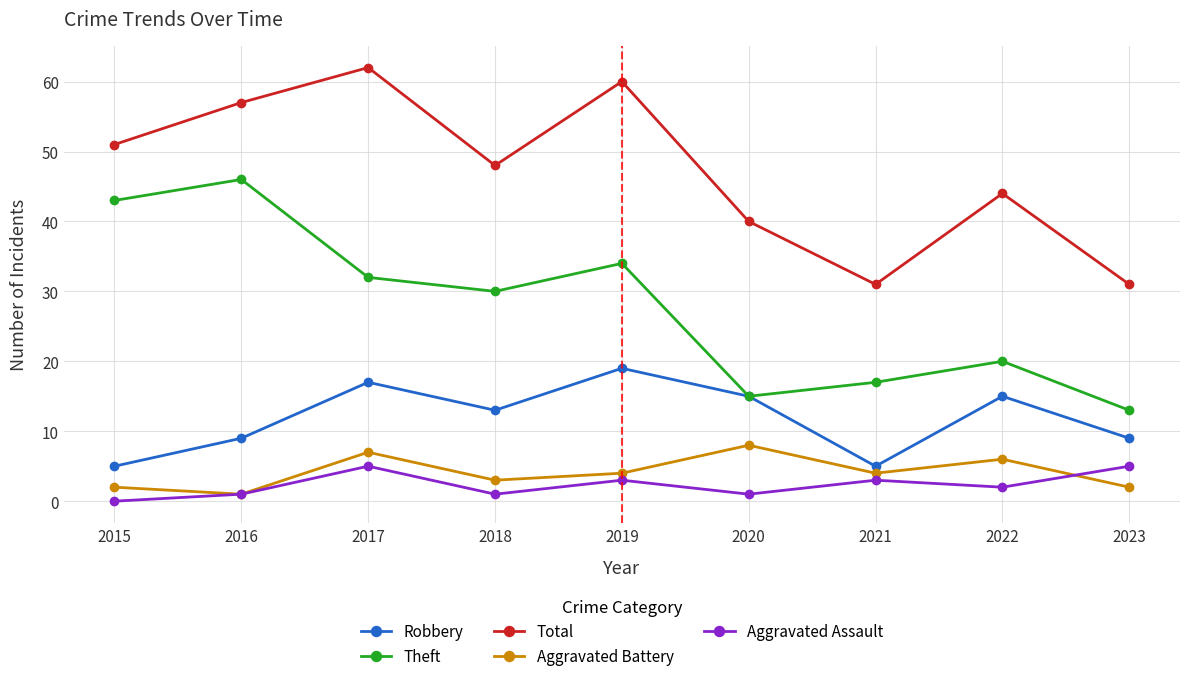

How many Robbery values are between 9 and 15?

5